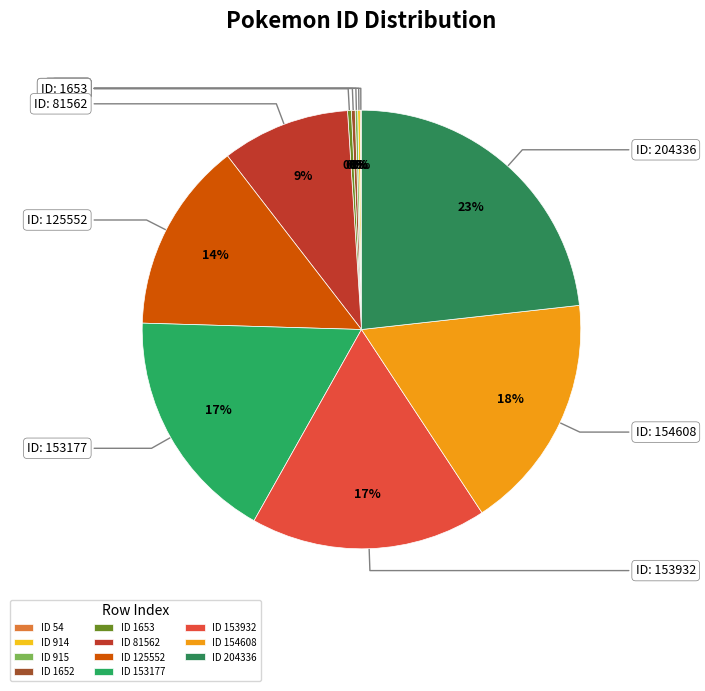

Rank the categories by value from highest to lowest.

204336, 154608, 153932, 153177, 125552, 81562, 1652, 1653, 914, 915, 54